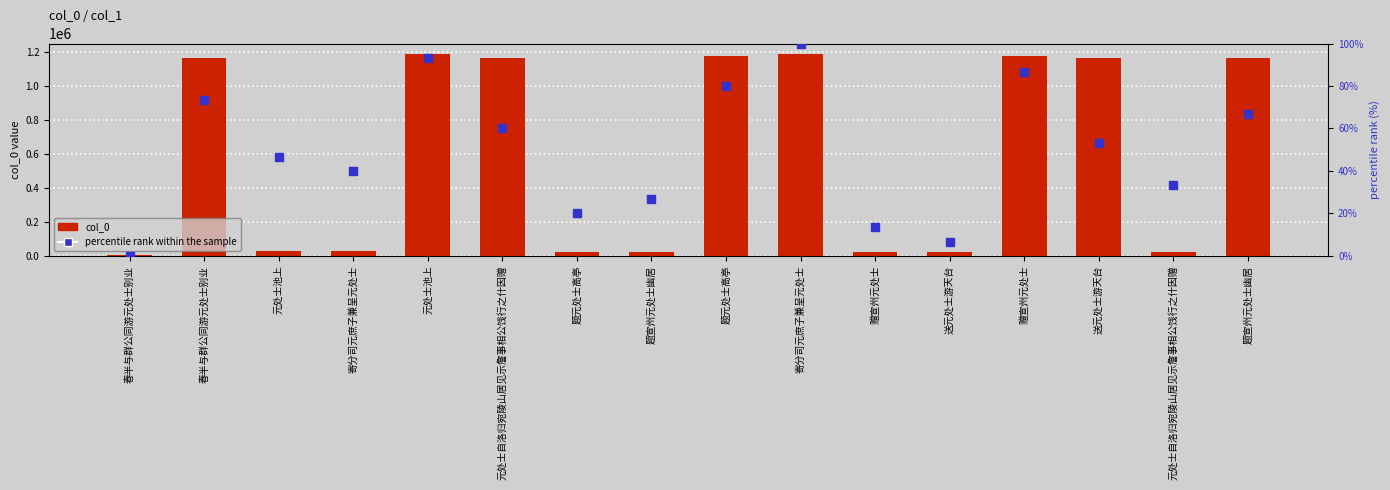

Which series contains the lowest Y value?

percentile rank within the sample